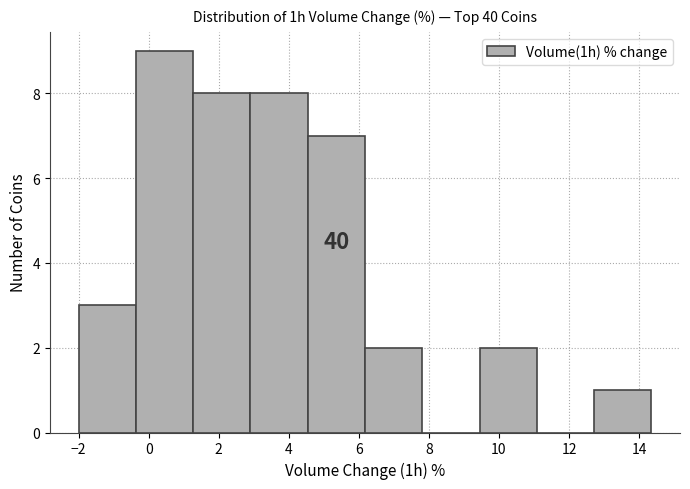

Over which range of the x-axis is the bar tallest?

-0.4 to 1.2